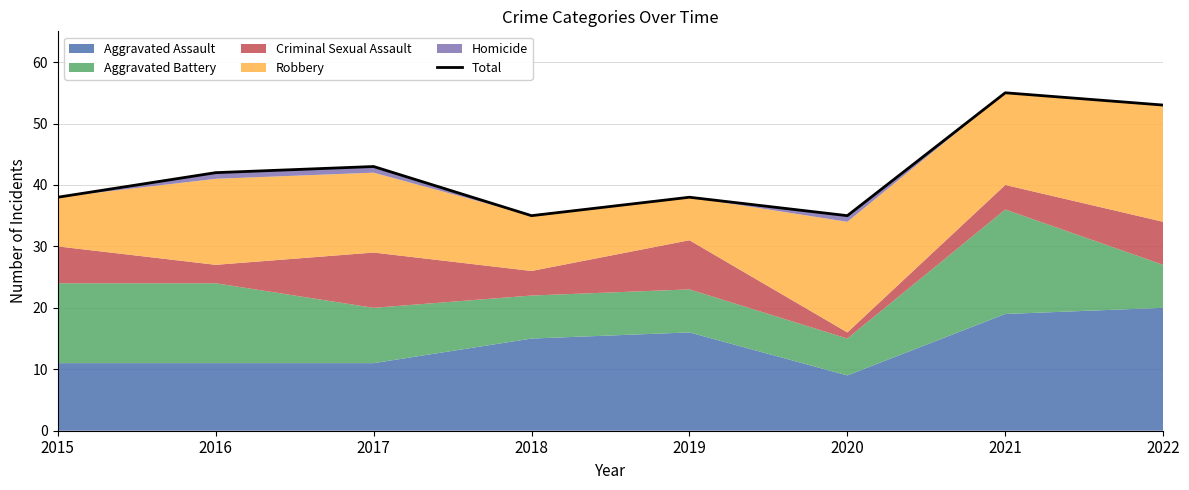

List the labels in order of value, smallest first.

2018, 2020, 2015, 2019, 2016, 2017, 2022, 2021